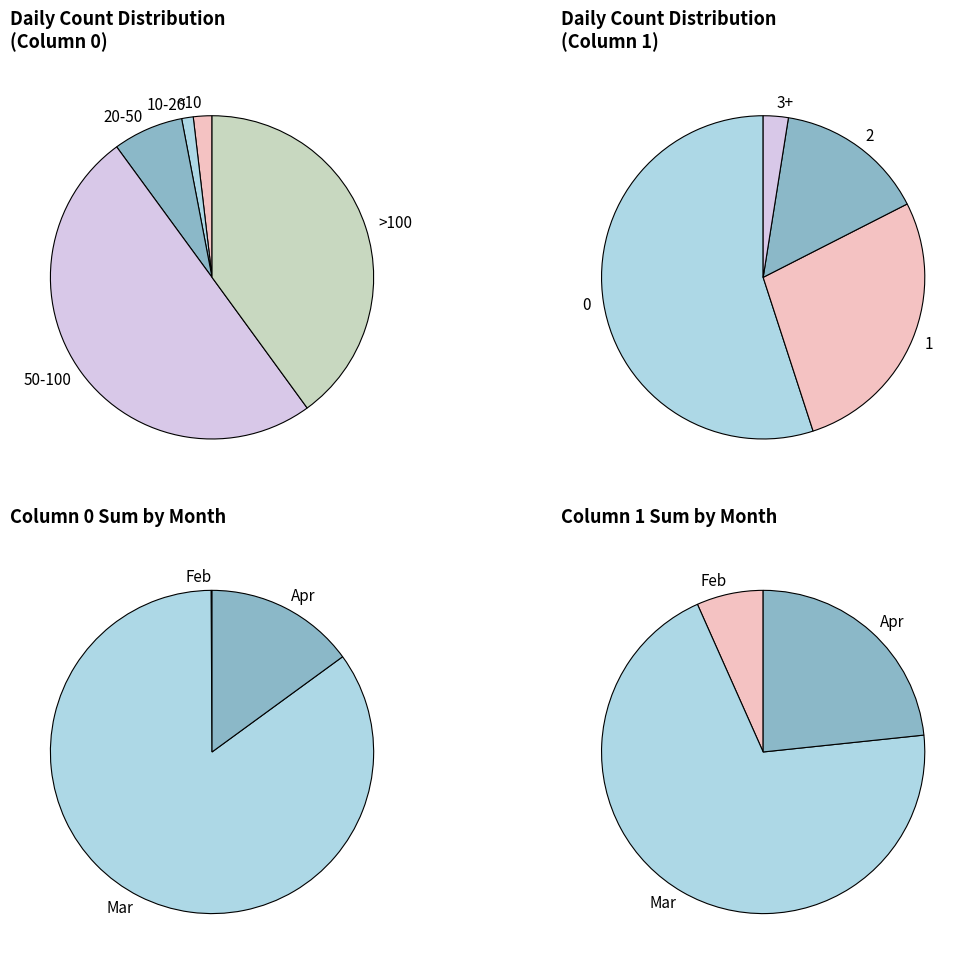

What percentage is NOT represented by 19?

98.2%